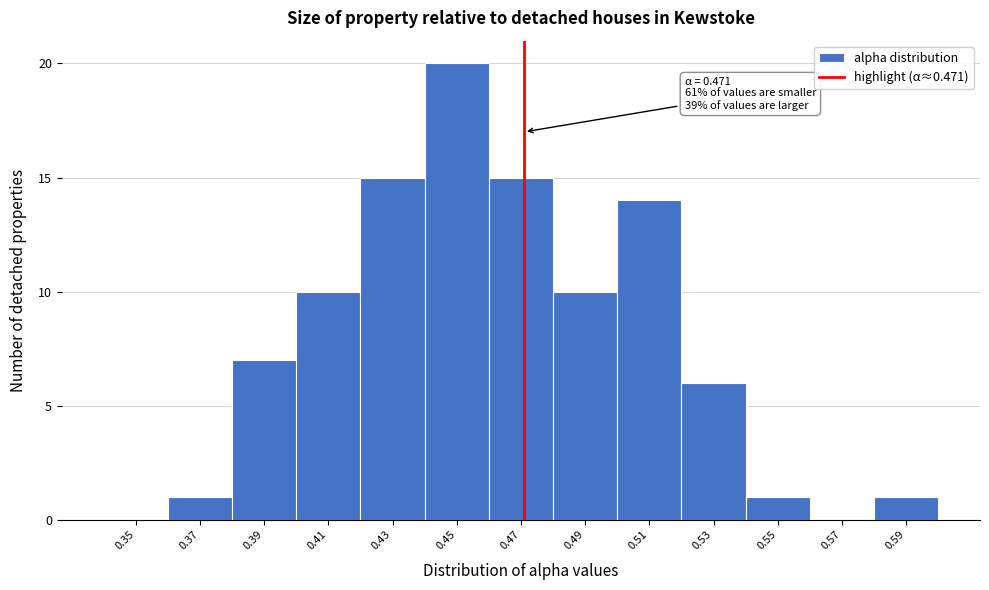

Which range on the x-axis has the tallest bar?

0.44 to 0.46